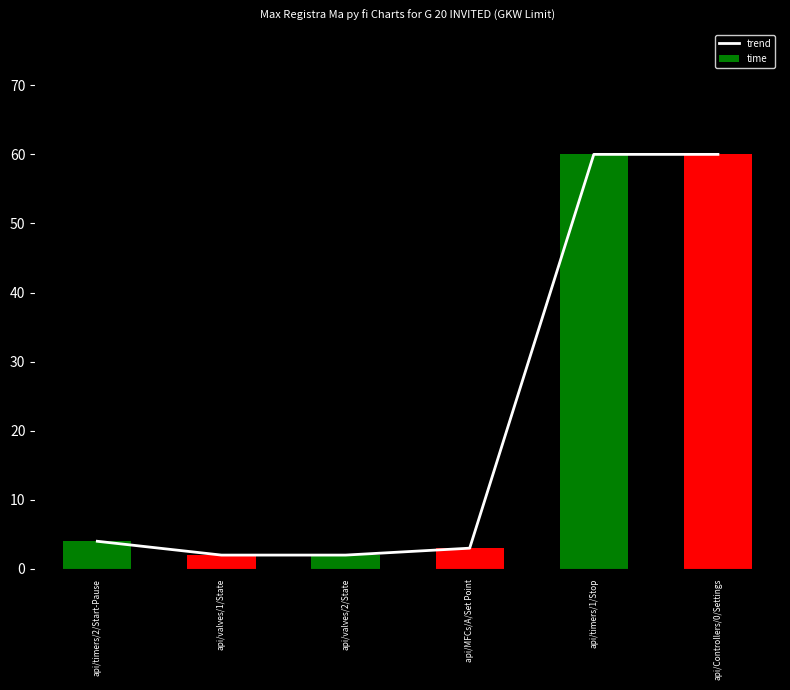

List the labels in order of time value, smallest first.

api/valves/1/State, api/valves/2/State, api/MFCs/A/Set Point, api/timers/2/Start-Pause, api/timers/1/Stop, api/Controllers/0/Settings